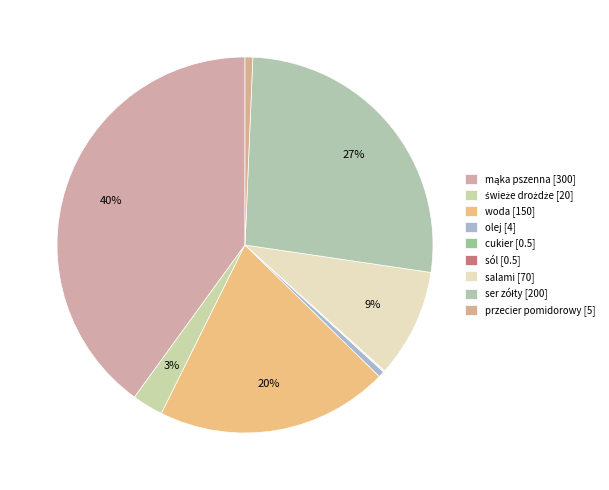

Count the number of slices in the pie.

9